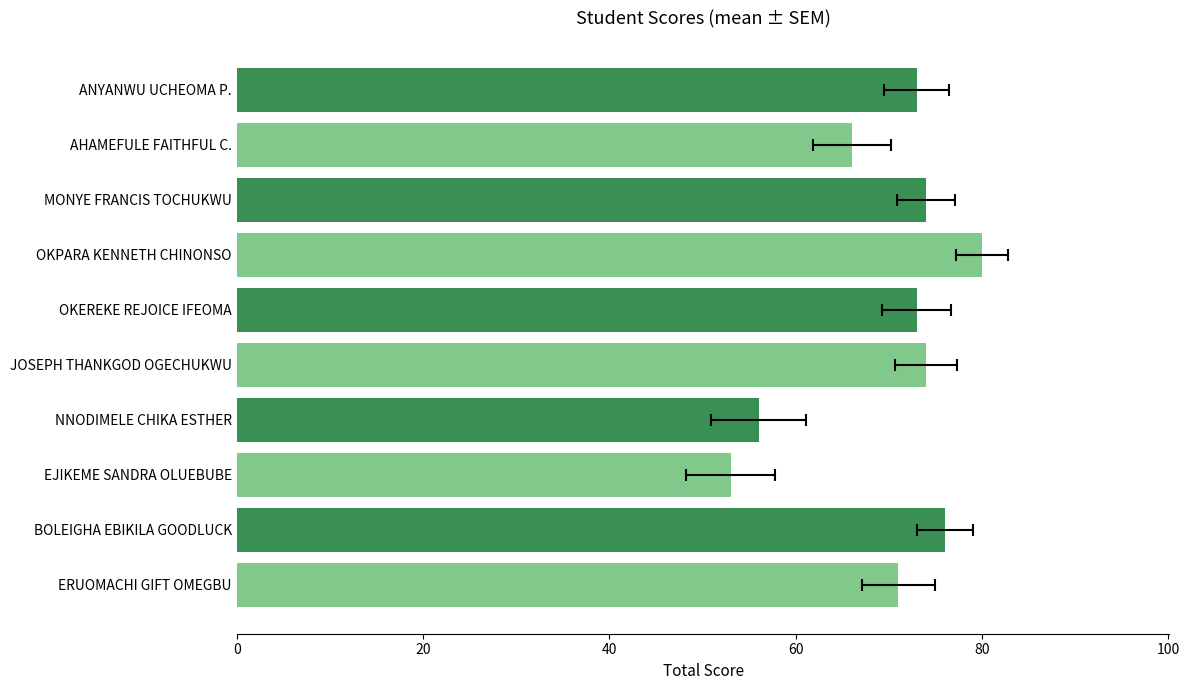

What is the difference between the values at ANYANWU UCHEOMA P. and ERUOMACHI GIFT OMEGBU?

2